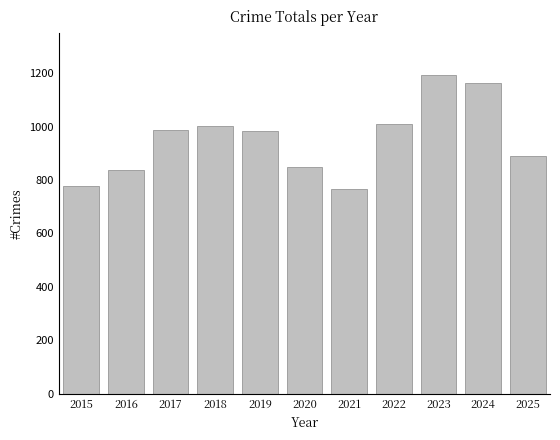

What is the value of the 8th bar from the left?

1008